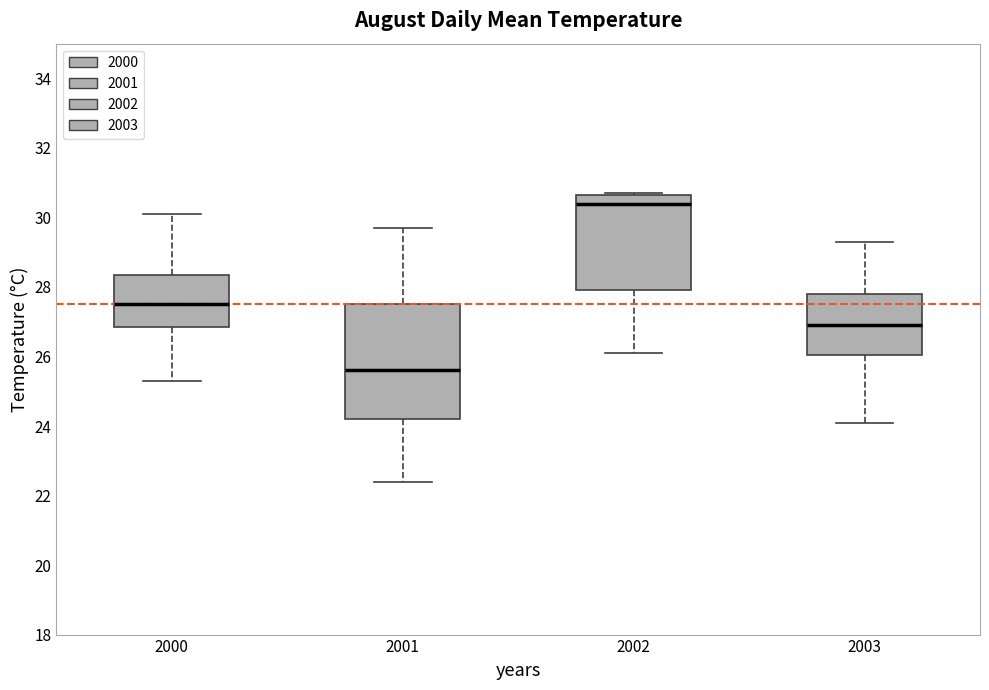

Reading left to right, read every box against the y-axis: the position of its median line, the range the box covers, and the ends of its whiskers. The values are not printed on the chart, so give them approximately, as read against the axis.

2000: median 27.6, box 26.8 to 28.4, whiskers 25.4 to 30.2
2001: median 25.6, box 24.2 to 27.6, whiskers 22.4 to 29.8
2002: median 30.4, box 28.0 to 30.6, whiskers 26.2 to 30.8
2003: median 27.0, box 26.0 to 27.8, whiskers 24.2 to 29.4